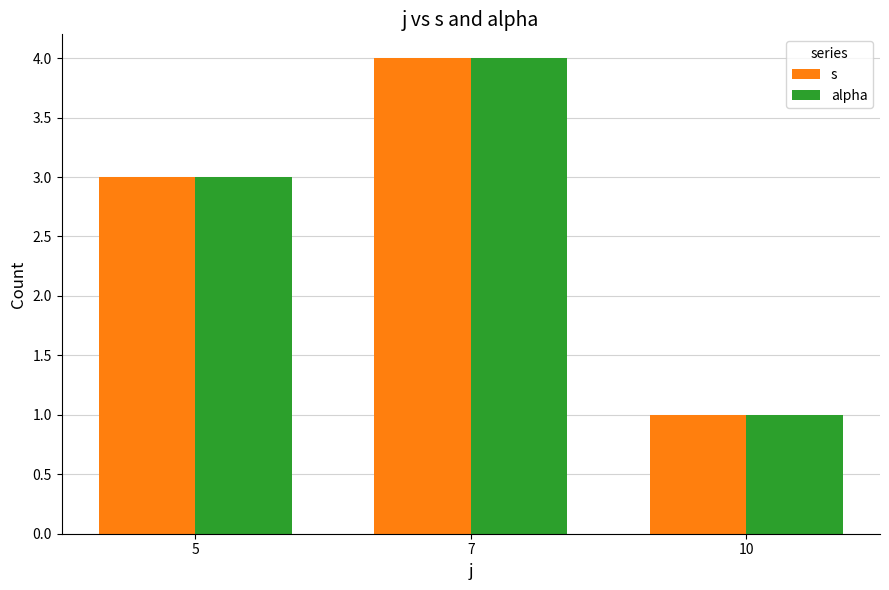

What are all the series names shown in the legend?

s, alpha